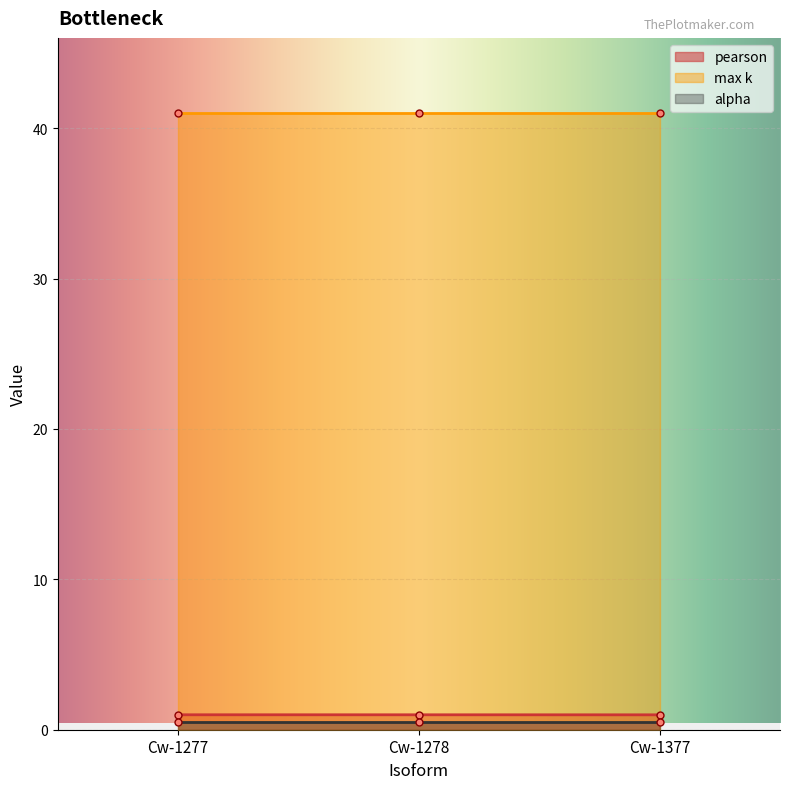

What is the total value across all series at Cw-1277?

42.5